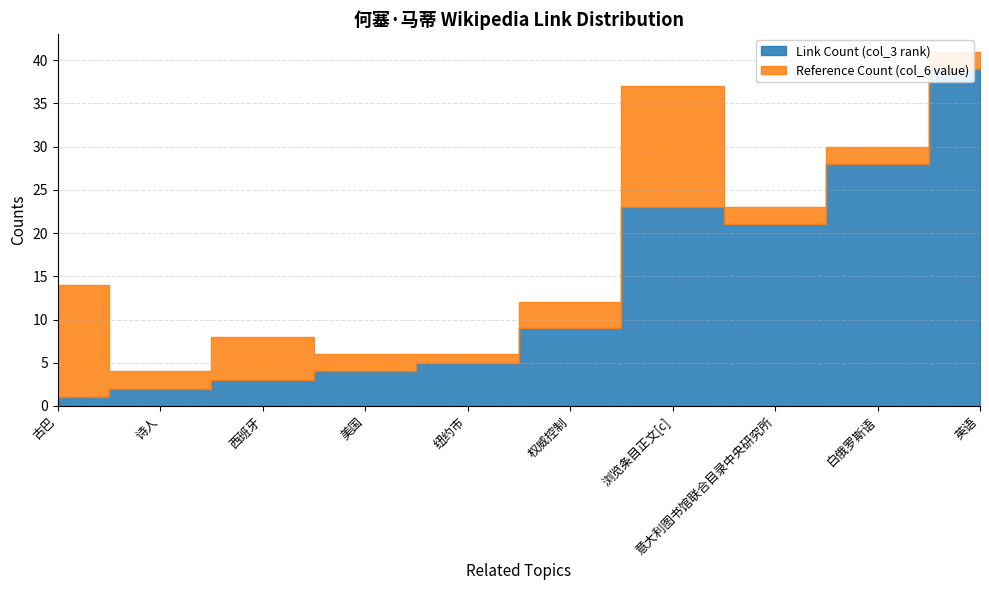

Where is Reference Count (col_6 value) nearest to the value 7?

西班牙